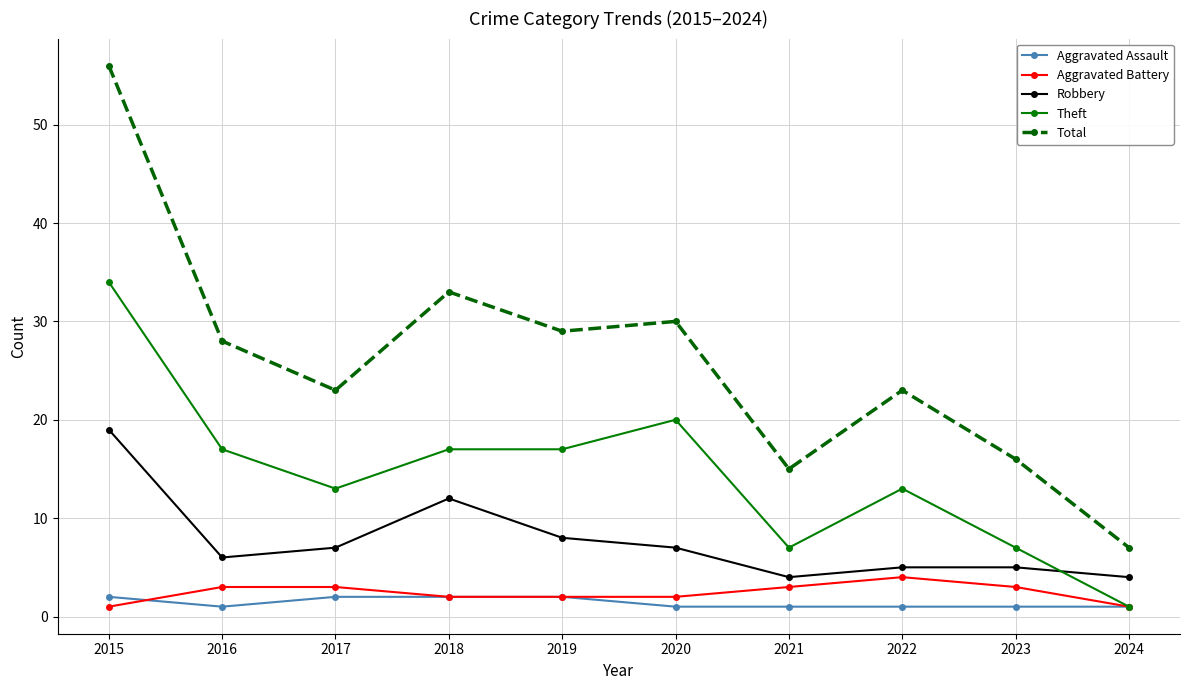

True or false: Theft and Total intersect in this chart.

False